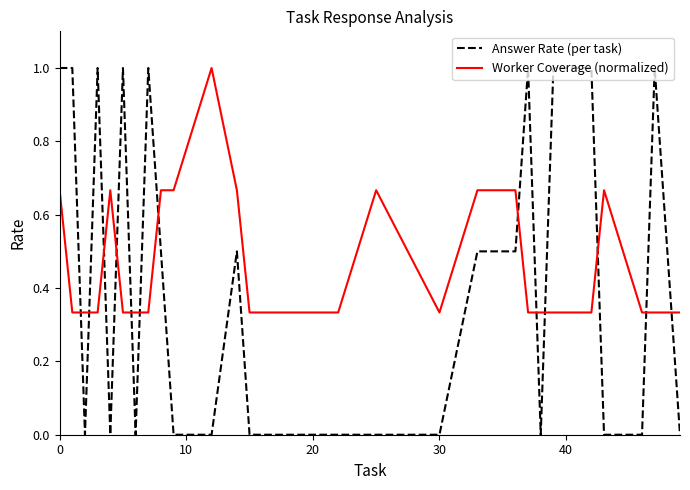

Which series has the largest total across all categories?

Worker Coverage (normalized)